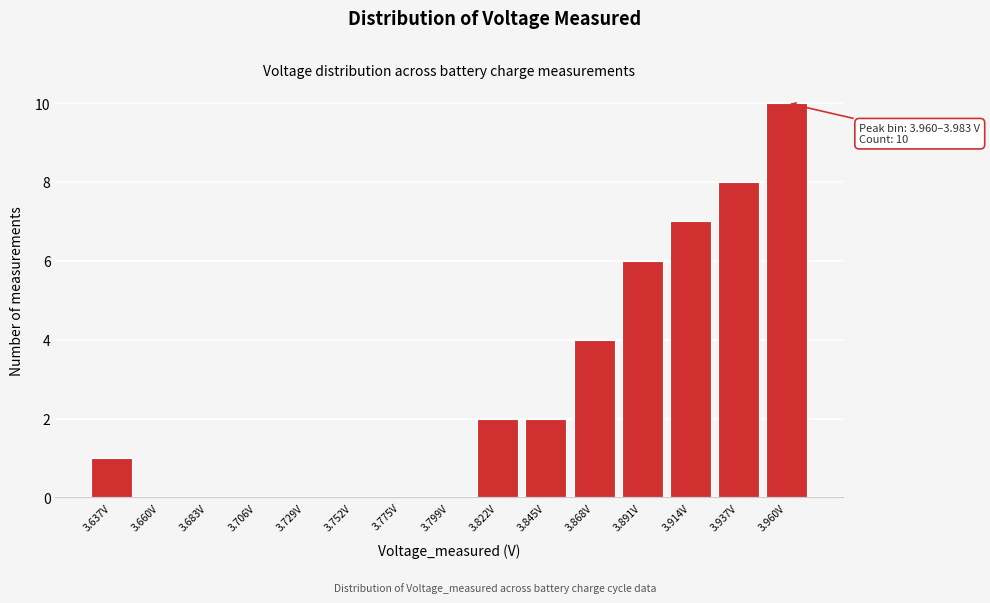

Reading left to right, what are all the values shown in this chart?

3.637V=1	3.660V=0	3.683V=0	3.706V=0	3.729V=0	3.752V=0	3.775V=0	3.799V=0	3.822V=2	3.845V=2	3.868V=4	3.891V=6	3.914V=7	3.937V=8	3.960V=10